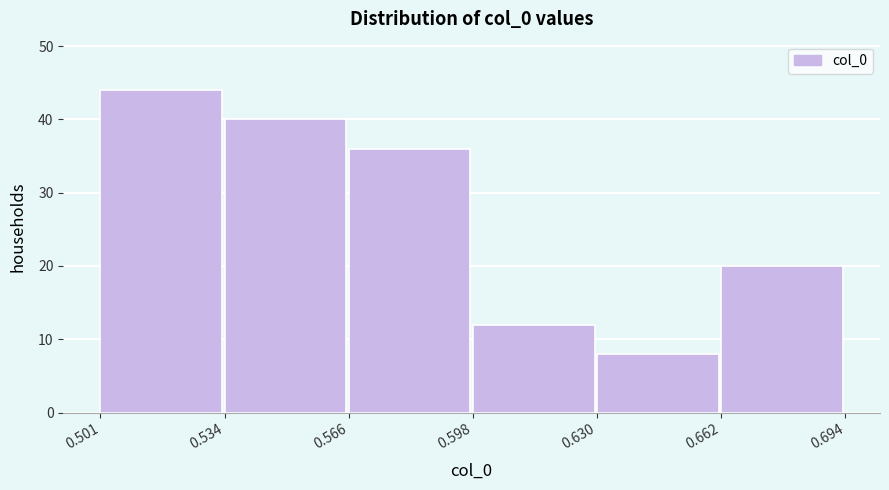

Reading left to right, transcribe this chart: for each bar, give the range it covers on the x-axis and its height. The values are not printed on the chart, so give them approximately, as read against the axis.

0.501 to 0.534: 44
0.534 to 0.566: 40
0.566 to 0.598: 36
0.598 to 0.630: 12
0.630 to 0.662: 8
0.662 to 0.694: 20